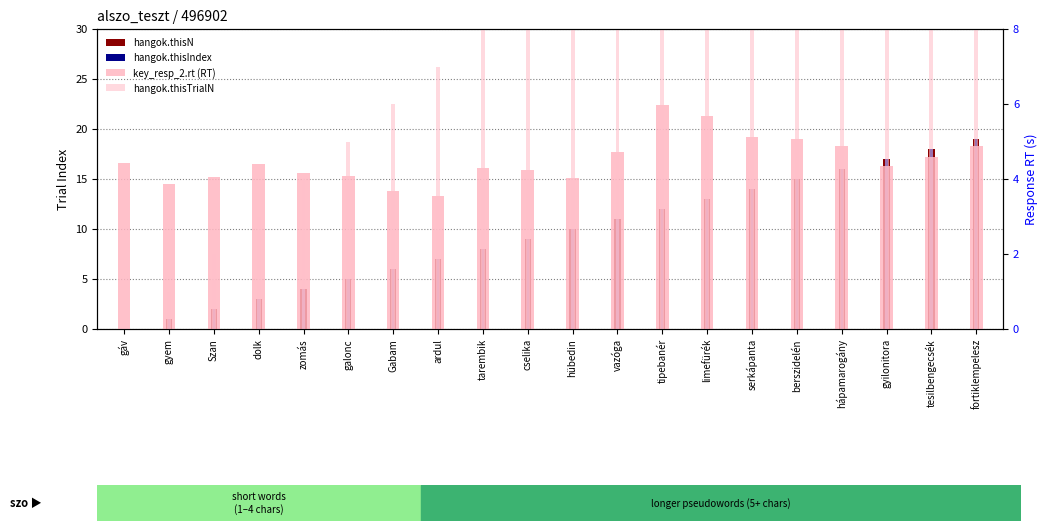

What are all the series names shown in the legend?

hangok.thisN, hangok.thisIndex, key_resp_2.rt (RT), hangok.thisTrialN